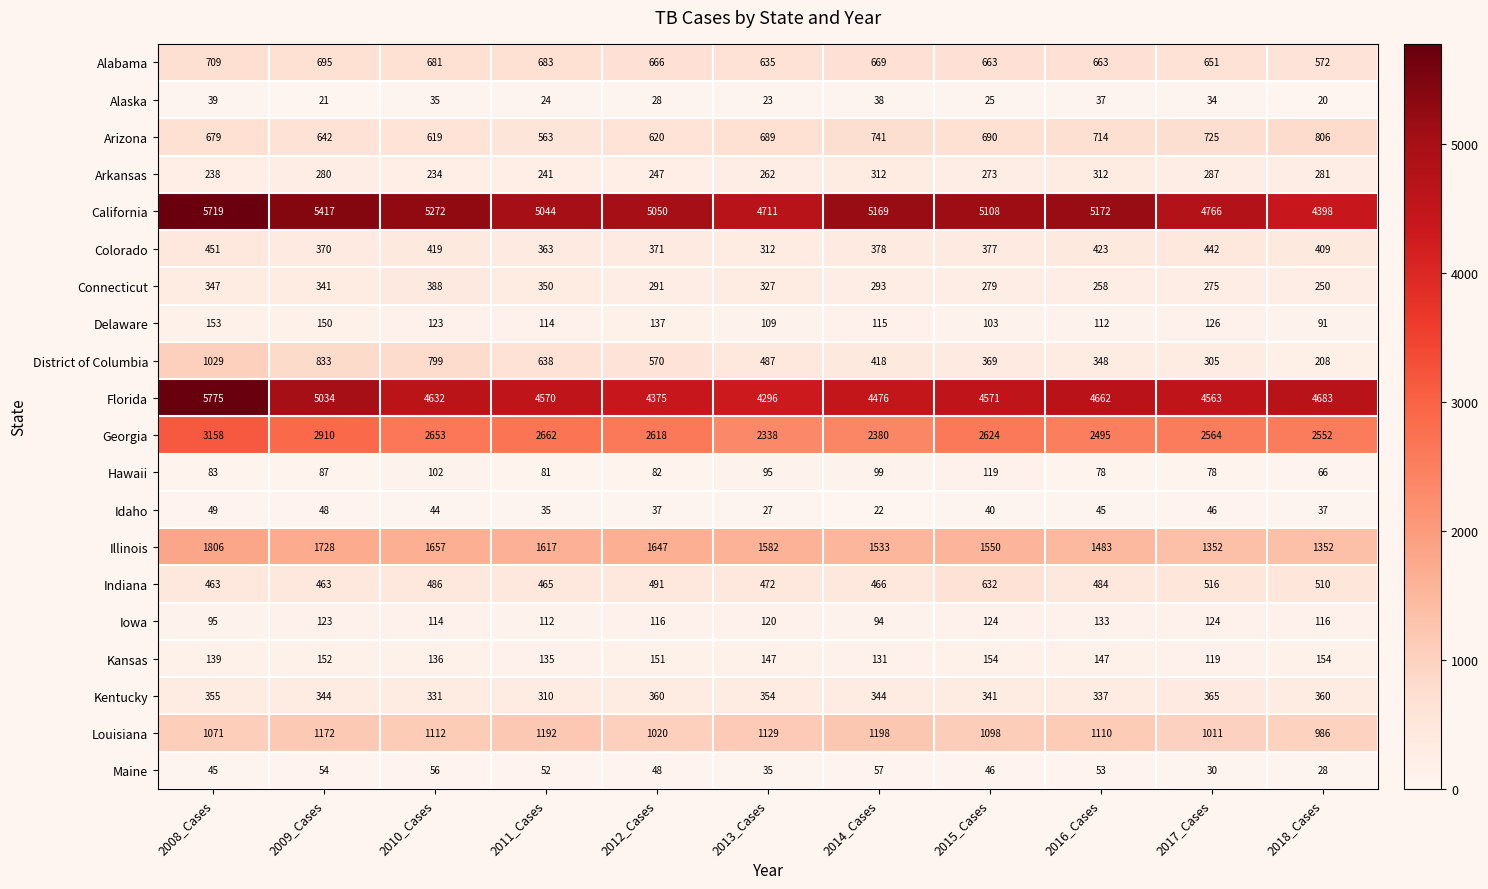

Which series changed the most between 2015_Cases and 2017_Cases?

California